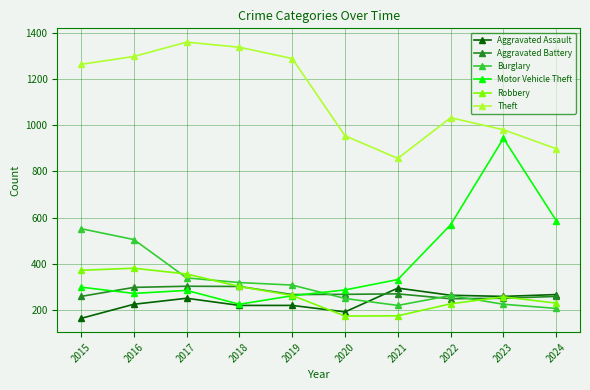

Is it true that Aggravated Battery equals 160 at 2018?

False